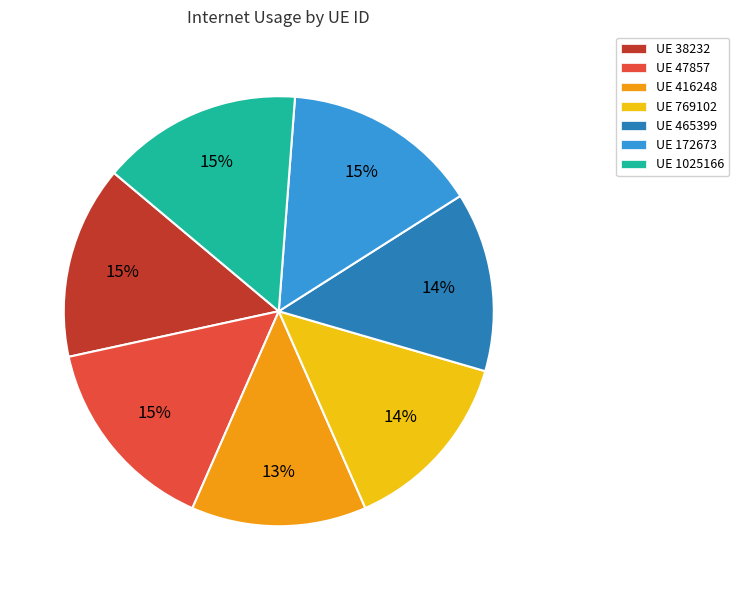

To the nearest percent, what is the average slice percentage?

14%